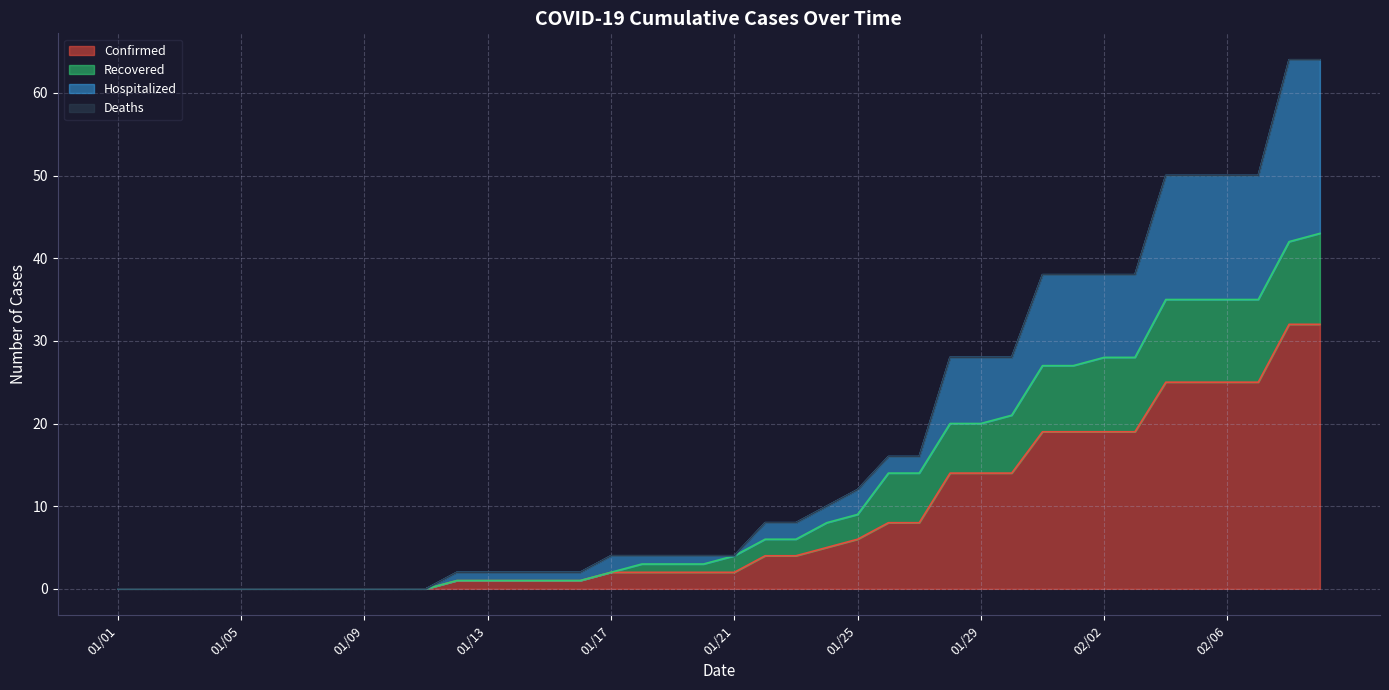

What is the value of the Recovered point at the 15th from the left?

1